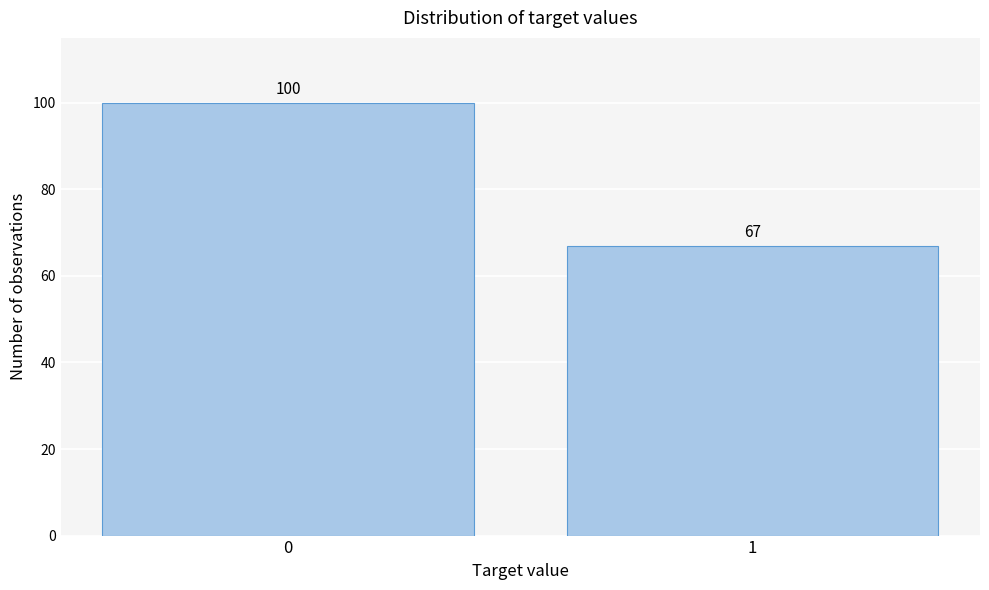

Reading left to right, transcribe all the data shown in this chart.

0=100	1=67